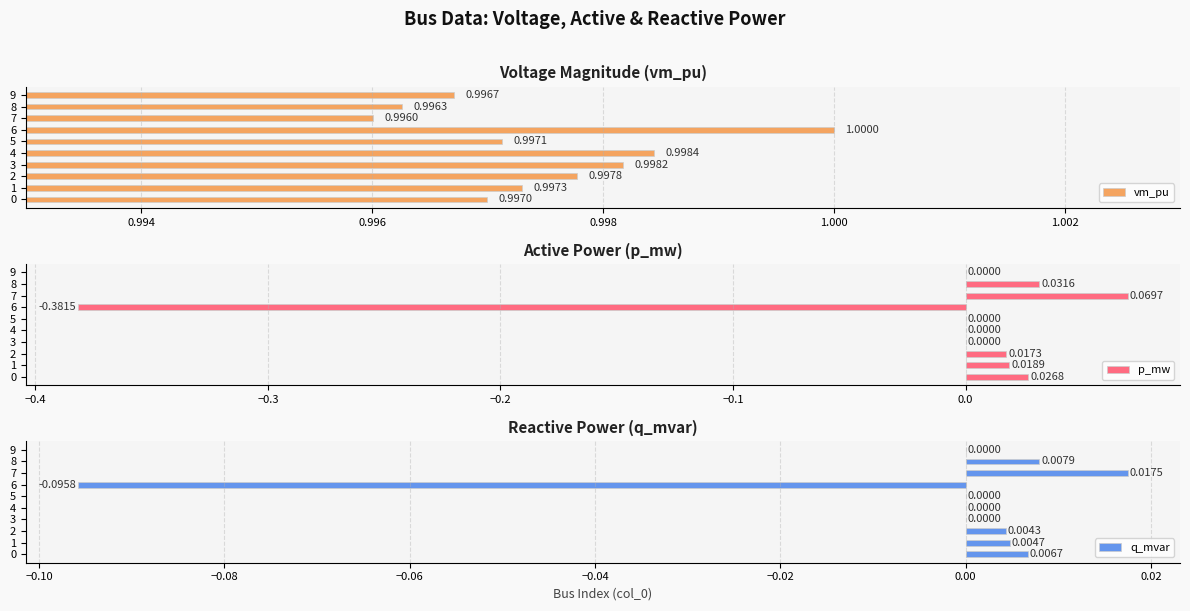

What is the highest value of the vm_pu series?

1.0